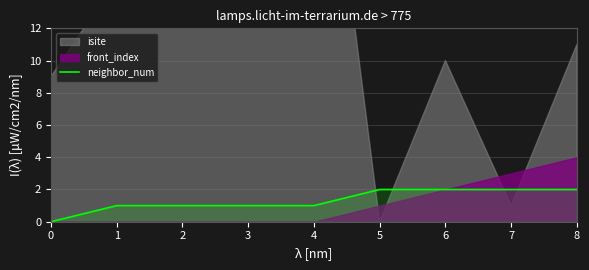

How many lines are shown in the chart?

1